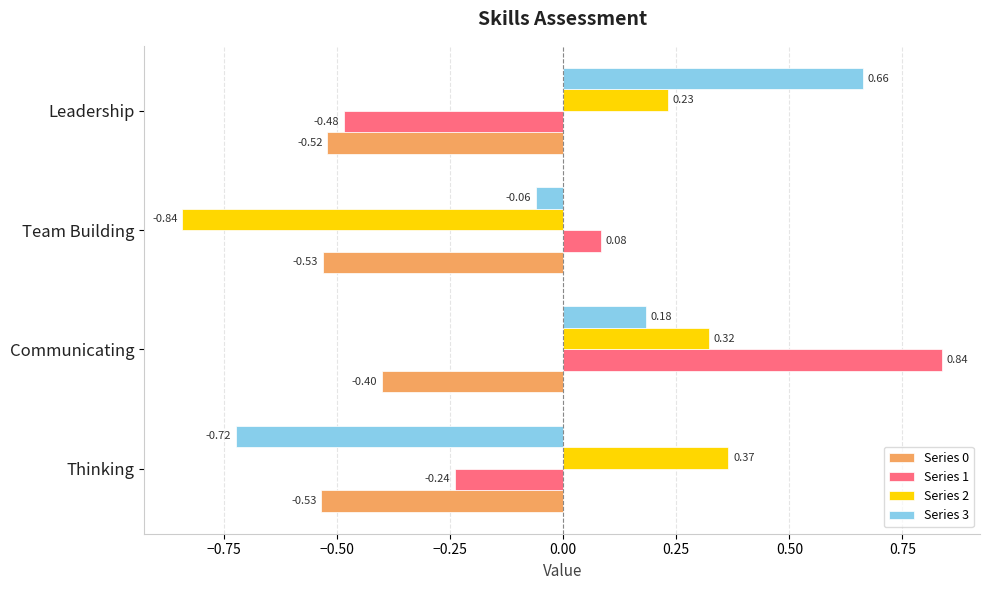

List the series in order of their peak value, highest first.

Series 1, Series 3, Series 2, Series 0